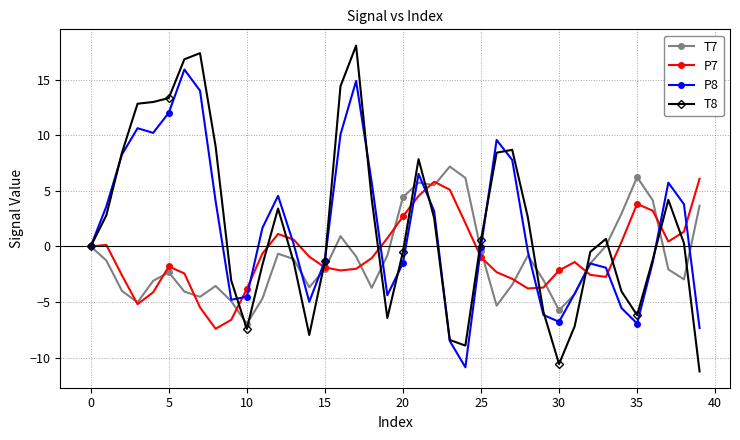

What is the lowest value of the P8 series?

-10.9